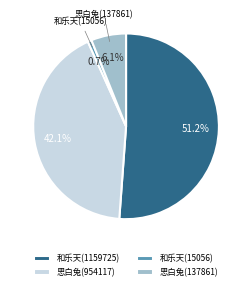

What percentage is NOT represented by 思白兔(137861)?

93.9%